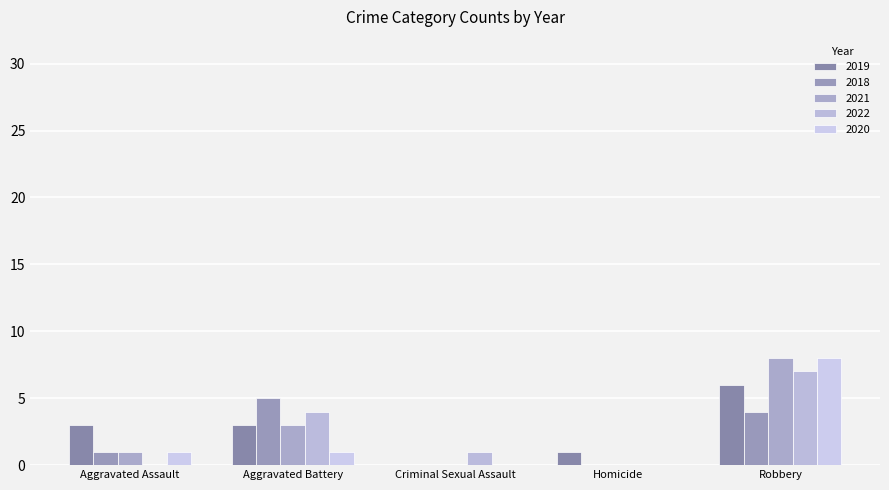

At which label does 2019 first exceed 3?

Robbery